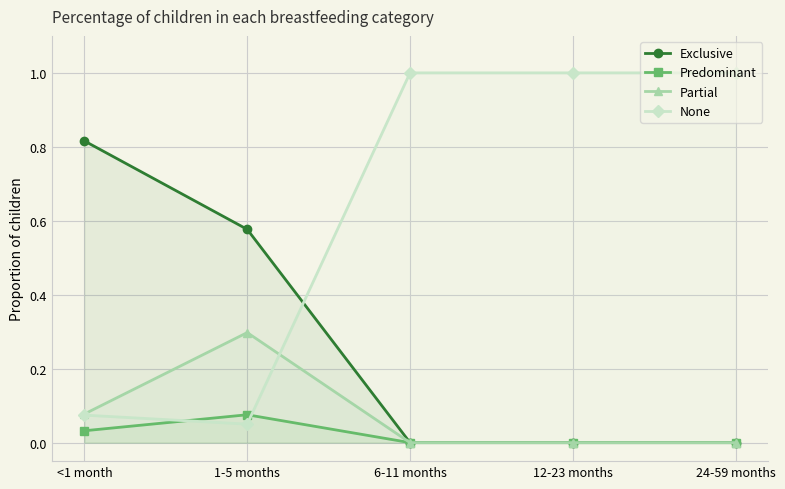

Which series has the largest total across all categories?

None